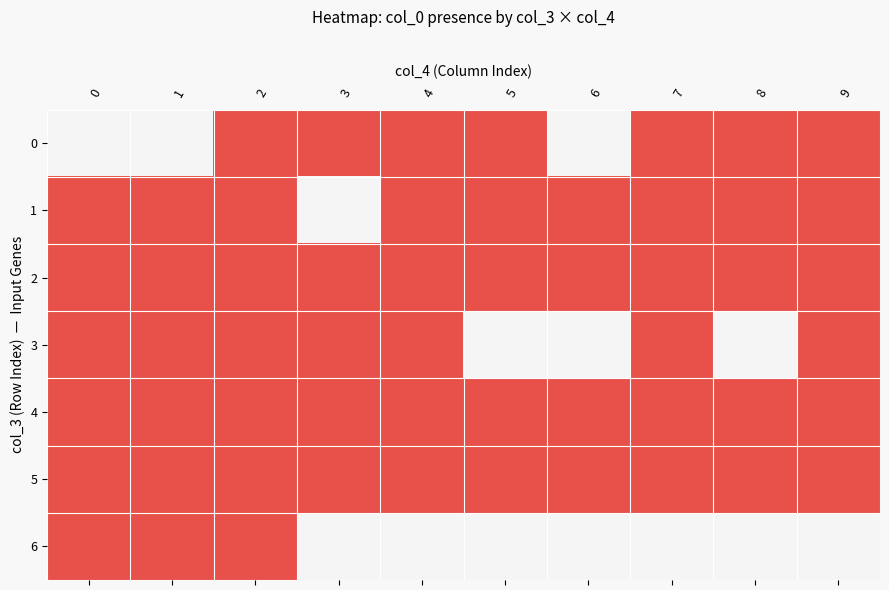

Reading left to right, list all the values displayed in this chart.

0: 0=0	1=0	2=1	3=1	4=1	5=1	6=0	7=1	8=1	9=1
1: 0=1	1=1	2=1	3=0	4=1	5=1	6=1	7=1	8=1	9=1
2: 0=1	1=1	2=1	3=1	4=1	5=1	6=1	7=1	8=1	9=1
3: 0=1	1=1	2=1	3=1	4=1	5=0	6=0	7=1	8=0	9=1
4: 0=1	1=1	2=1	3=1	4=1	5=1	6=1	7=1	8=1	9=1
5: 0=1	1=1	2=1	3=1	4=1	5=1	6=1	7=1	8=1	9=1
6: 0=1	1=1	2=1	3=0	4=0	5=0	6=0	7=0	8=0	9=0